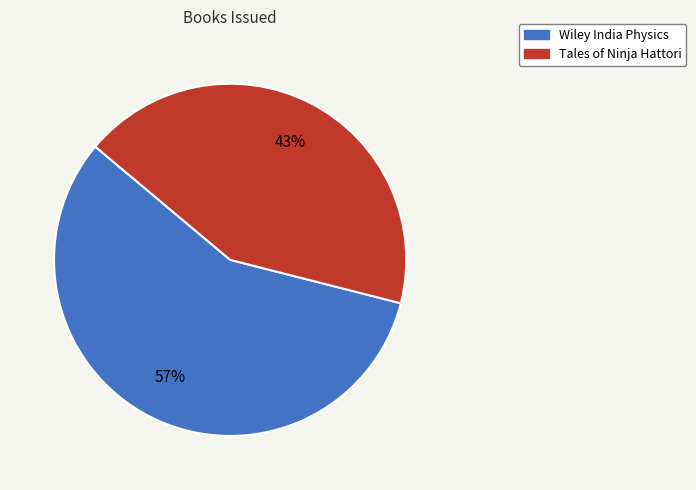

Between Tales of Ninja Hattori and Wiley India Physics, which is larger?

Wiley India Physics